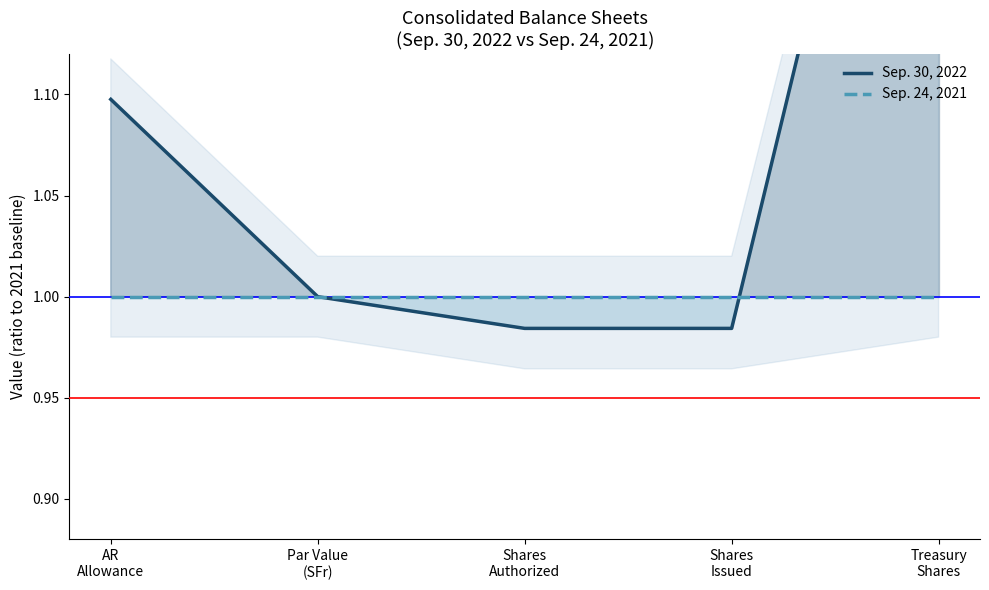

Reading left to right, extract all data points from this chart.

Sep. 30, 2022: AR
Allowance=1.1	Par Value
(SFr)=1.0	Shares
Authorized=1.0	Shares
Issued=1.0	Treasury
Shares=1.4
Sep. 24, 2021: AR
Allowance=1.0	Par Value
(SFr)=1.0	Shares
Authorized=1.0	Shares
Issued=1.0	Treasury
Shares=1.0